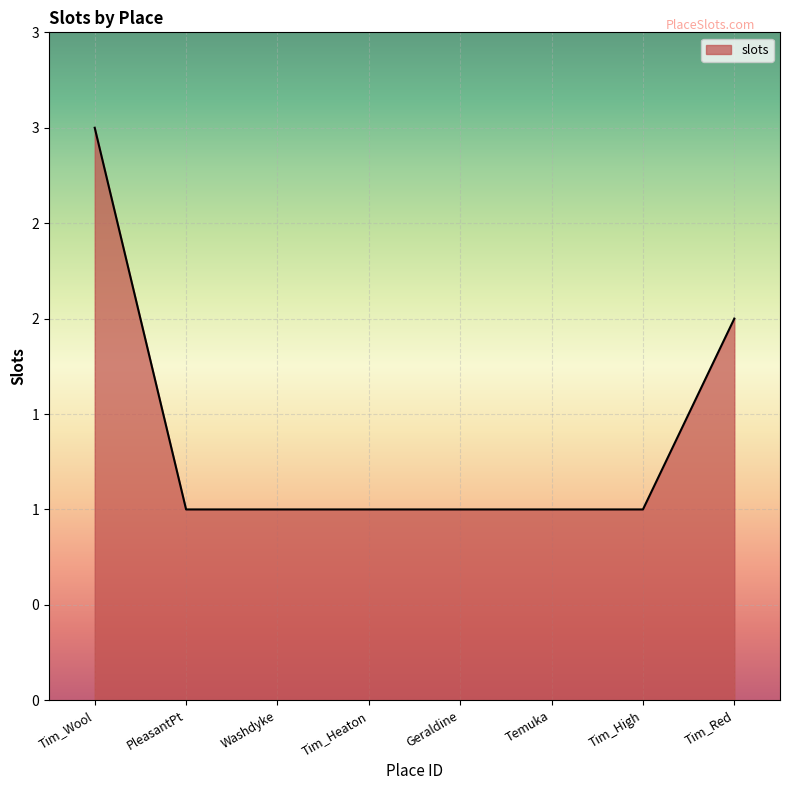

Does the chart have visible grid lines?

Yes